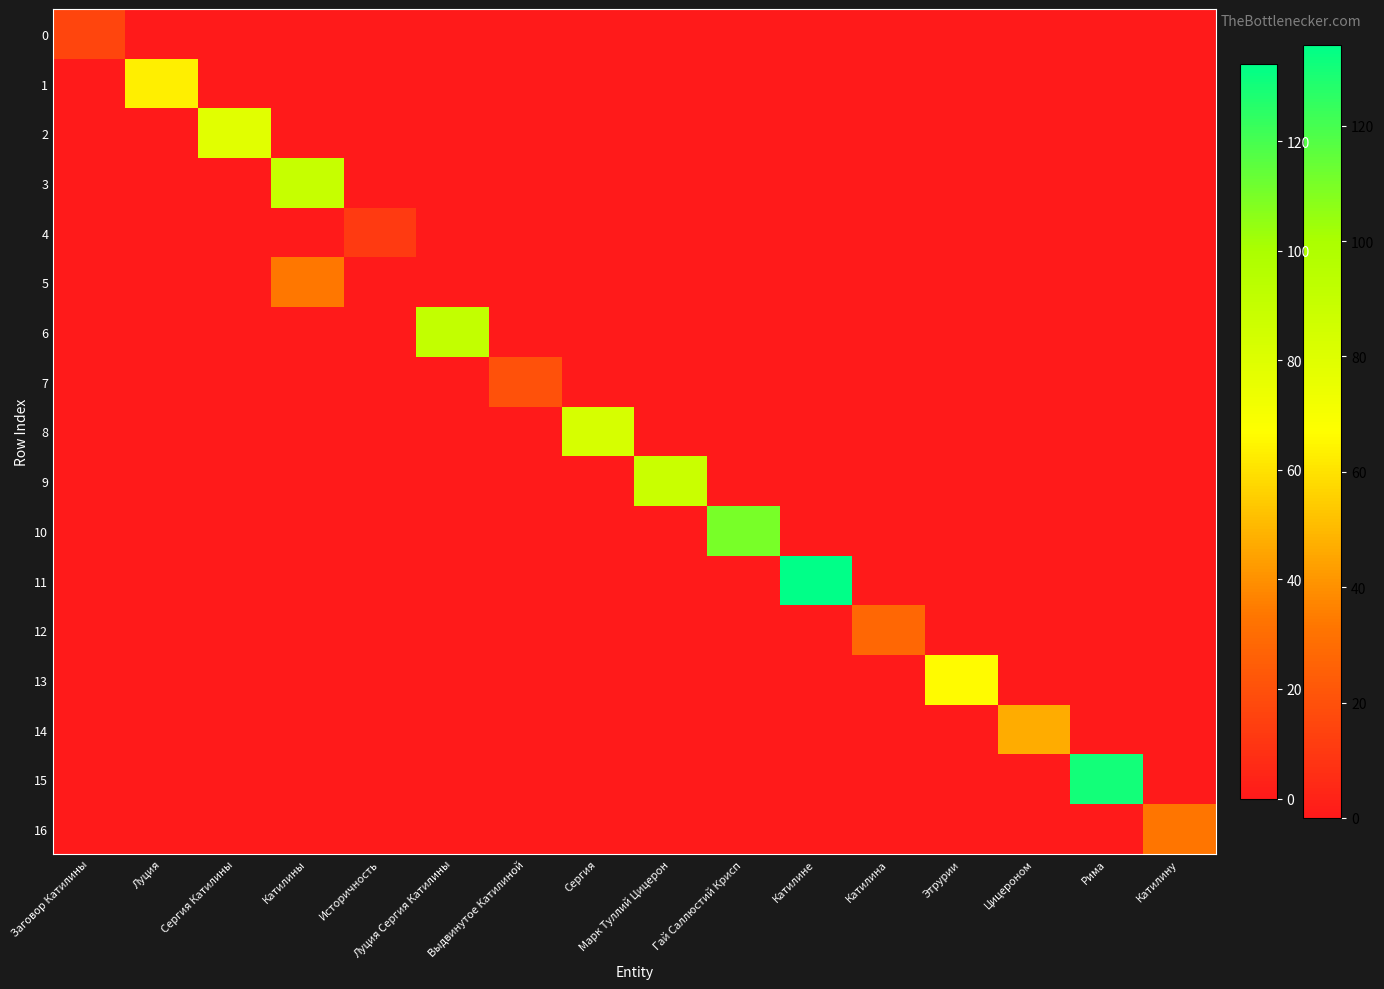

At how many categories does at least one series exceed 101?

3